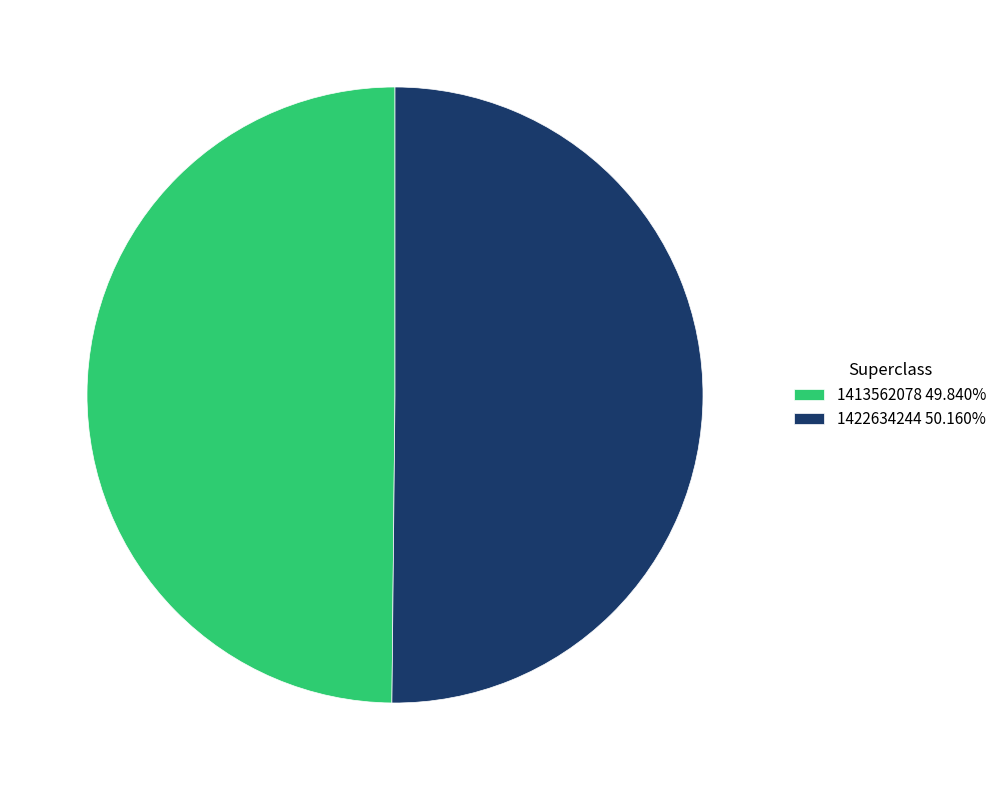

Do 1422634244 50.160% and 1413562078 49.840% together represent more than half of the pie?

Yes